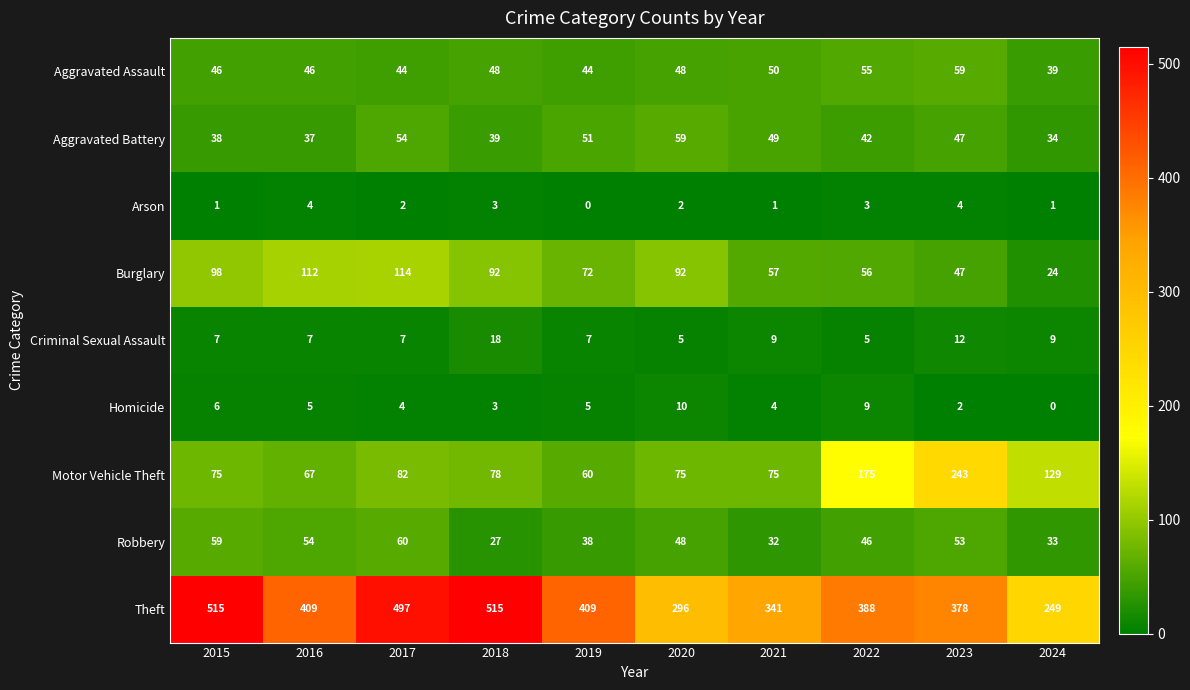

What is the lowest value of the Robbery series?

27